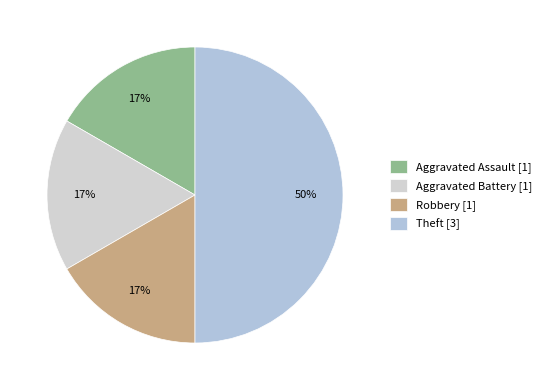

To the nearest percent, what is the difference between the Theft and Robbery slice percentages?

33%